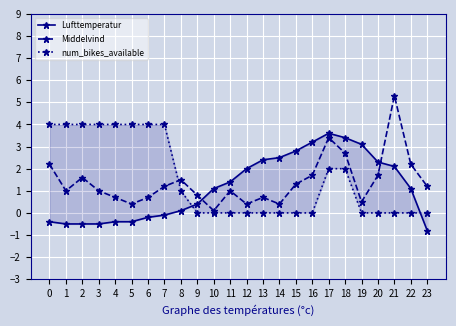

Is the value of Middelvind at 13 greater than the value of Lufttemperatur at 20?

No